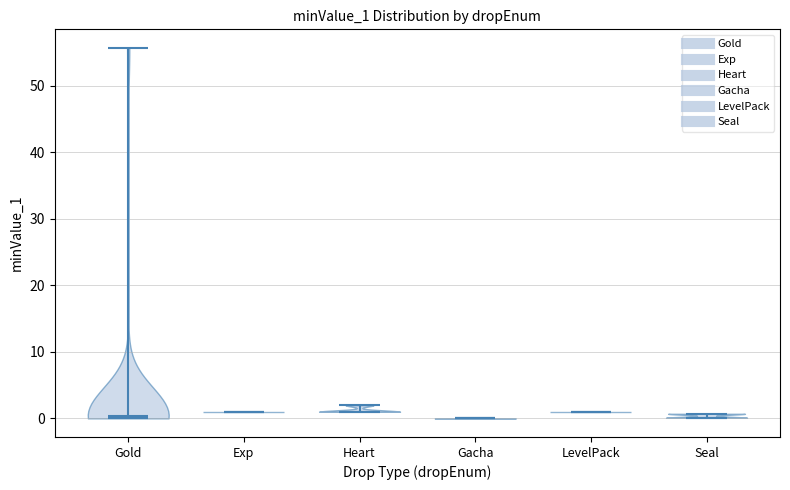

Reading left to right, read every violin against the y-axis: where its median line is, and the lowest and highest points it reaches. The values are not printed on the chart, so give them approximately, as read against the axis.

Gold: median line 0, lowest point 0, highest point 56
Exp: median line 1, lowest point 1, highest point 1
Heart: median line 1, lowest point 1, highest point 2
Gacha: median line 0, lowest point 0, highest point 0
LevelPack: median line 1, lowest point 1, highest point 1
Seal: median line 0, lowest point 0, highest point 1